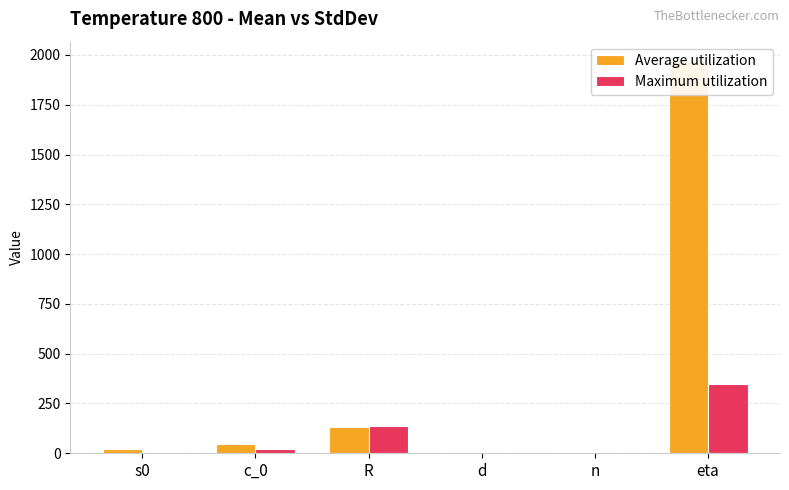

The Maximum utilization series shows 8.1 at s0. True or false?

True